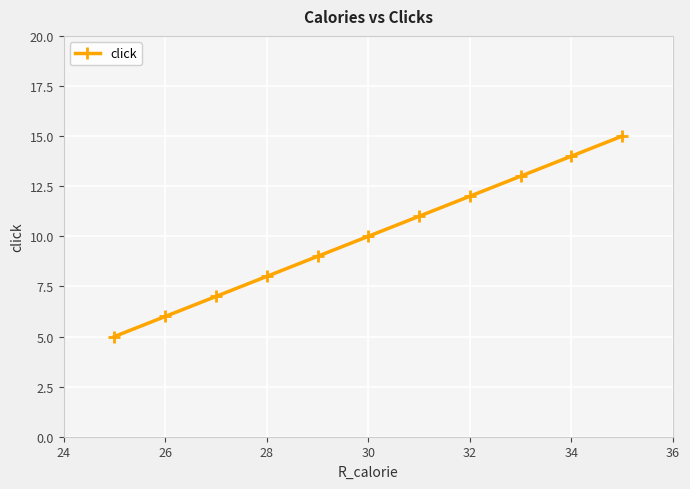

What is the maximum value shown in the chart?

15